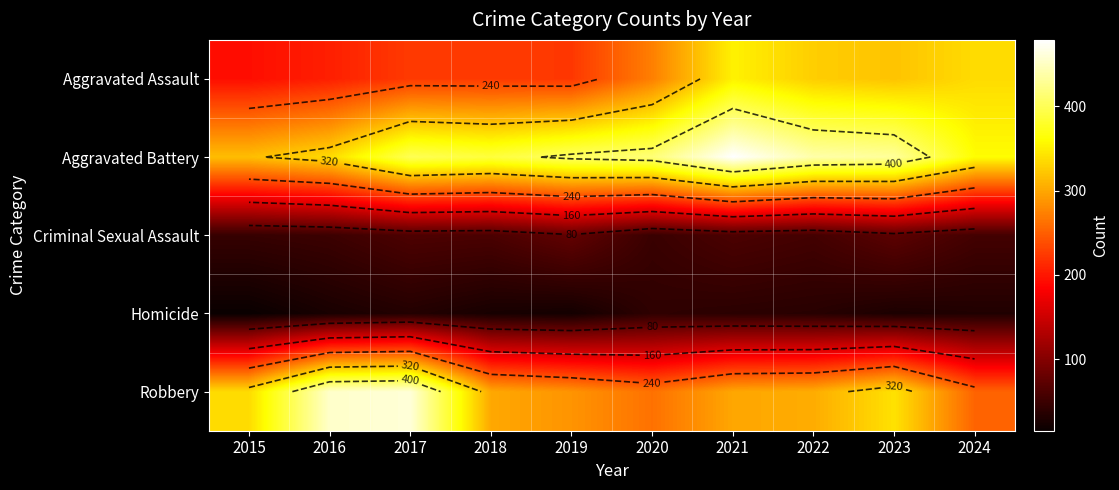

What is the total value across all series at 2016?

1072